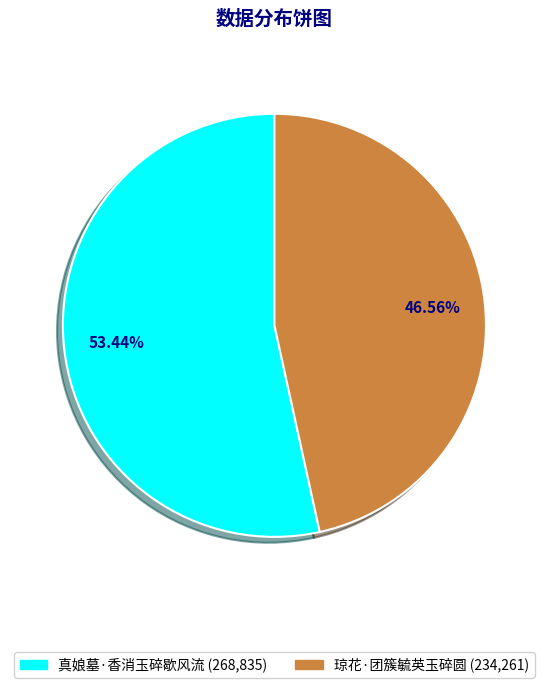

True or false: 真娘墓·香消玉碎歇风流 accounts for 53% of the total.

True